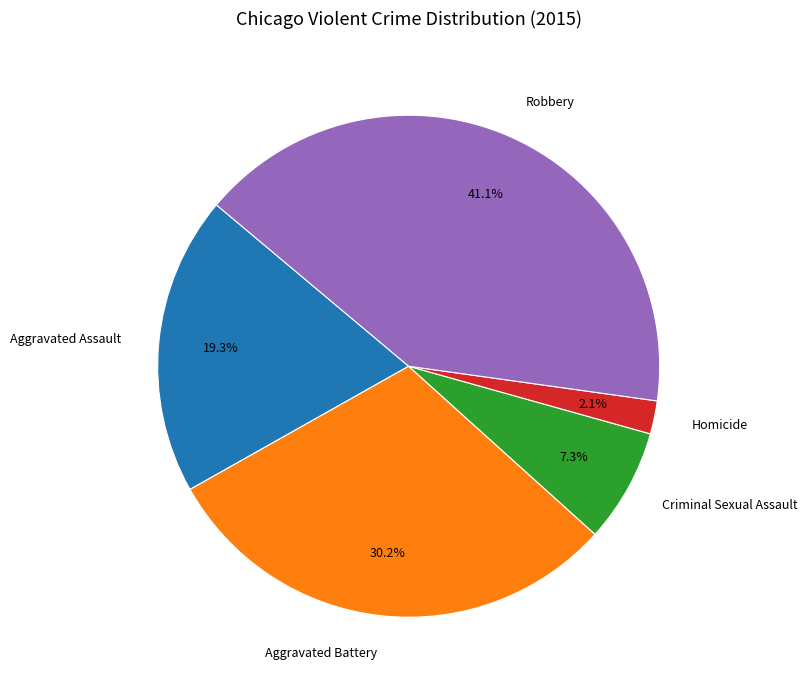

Is it true that Homicide is 16% of the pie?

False